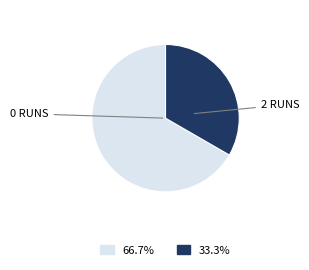

Does any single category account for the majority?

Yes